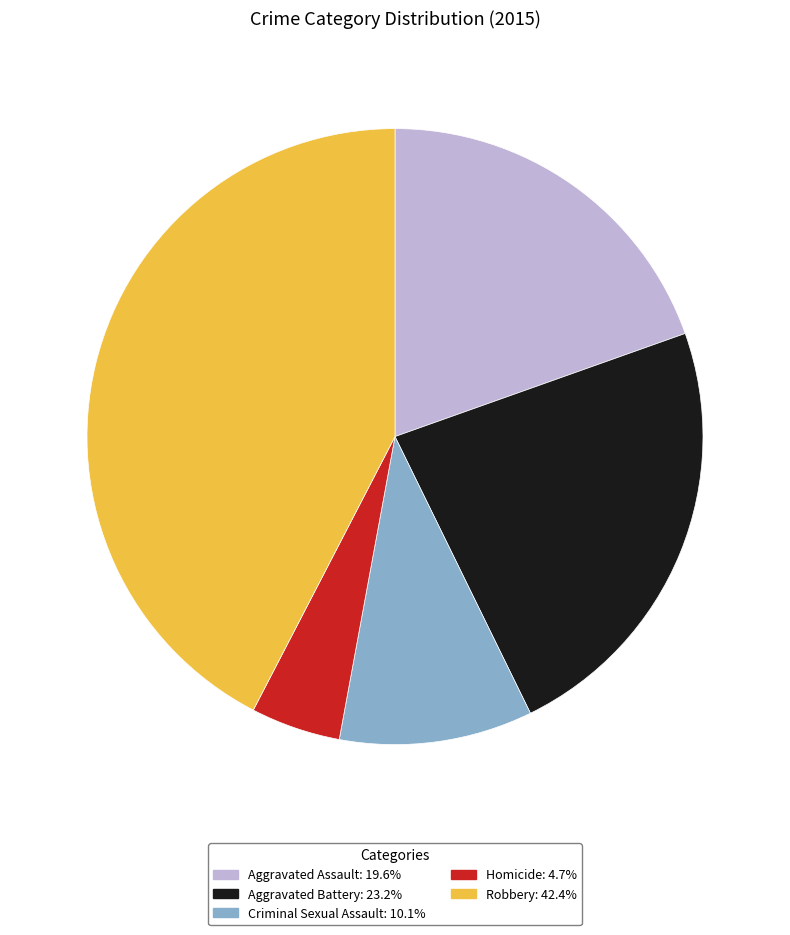

Between Homicide and Aggravated Battery, which is larger?

Aggravated Battery